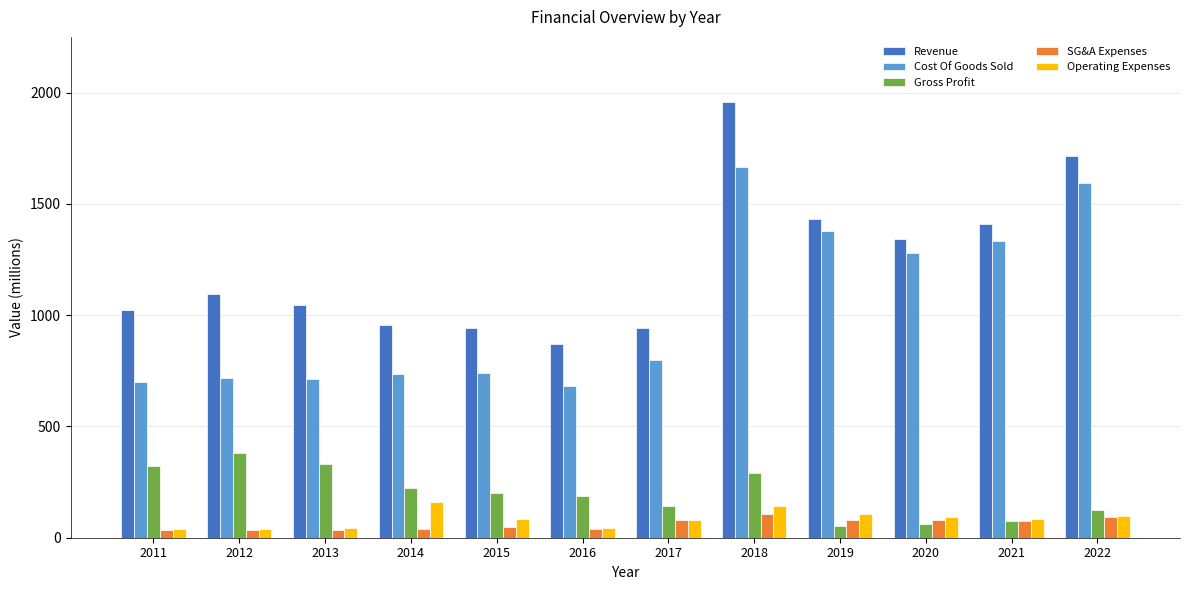

What is the value of the Gross Profit bar at the 5th from the left?

202.5